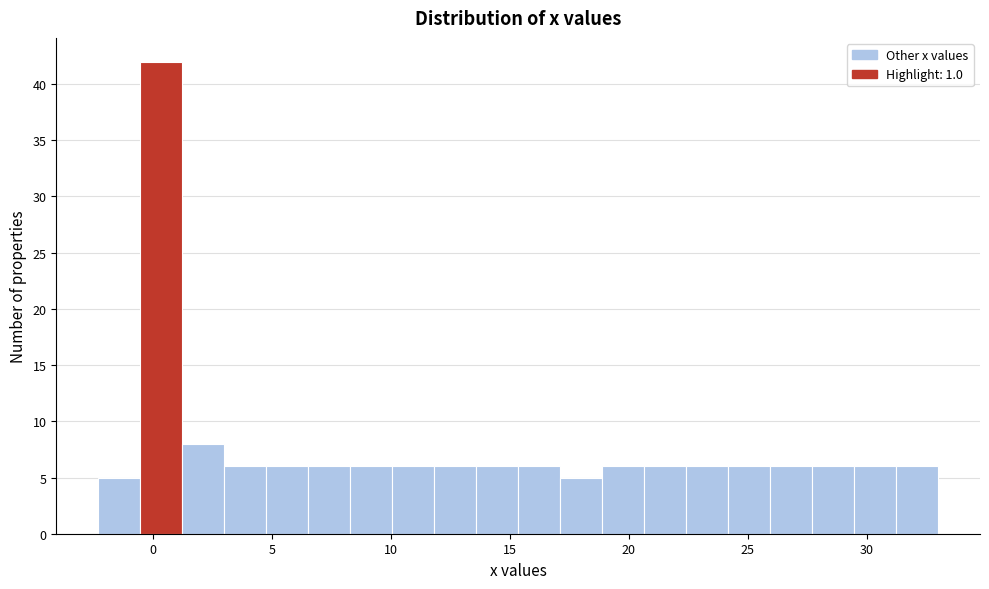

Around what value on the x-axis is the tallest bar? Give the approximate position of its centre, as read against the axis.

0.5